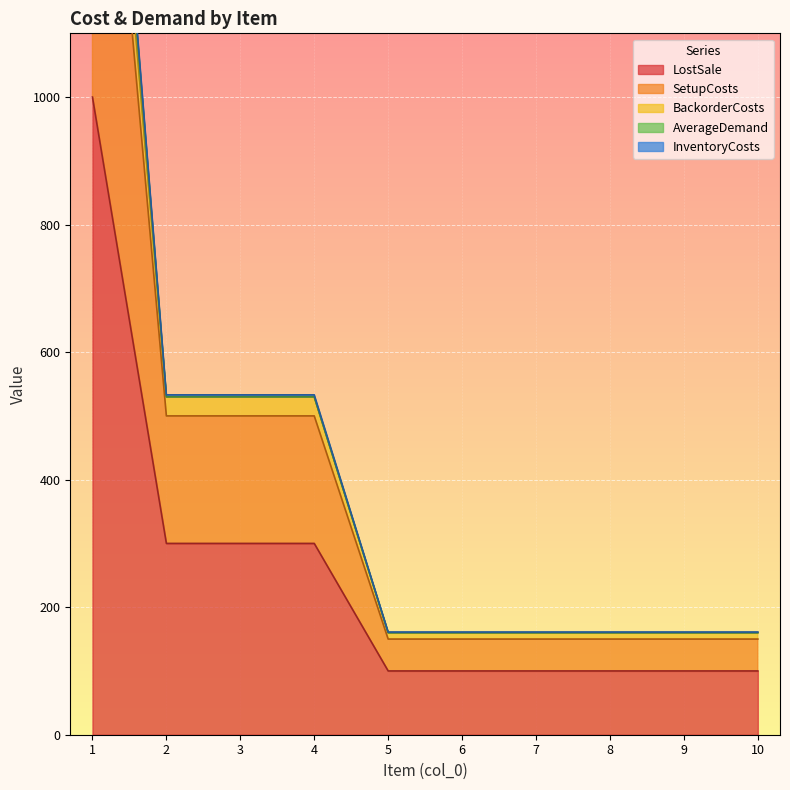

The value of LostSale at 2 is 429. True or false?

False